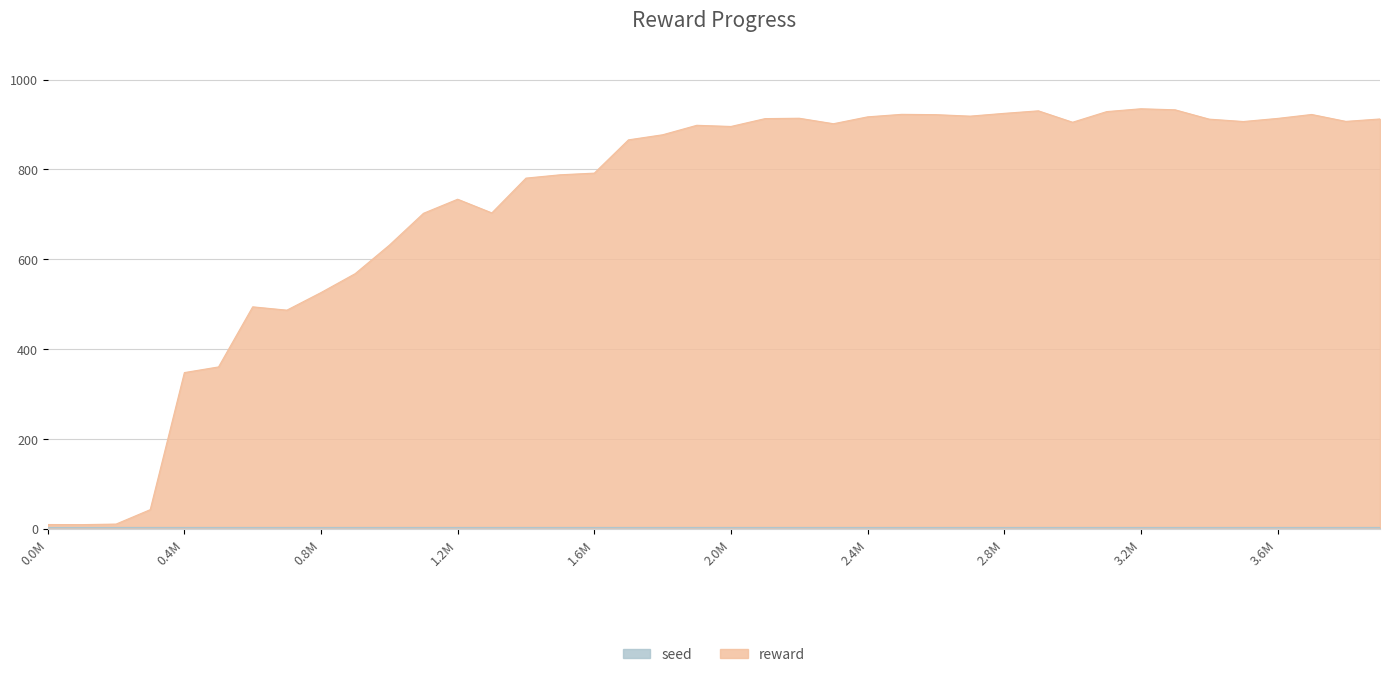

What is the change in value from 3500000 to 3800000?

+0.3